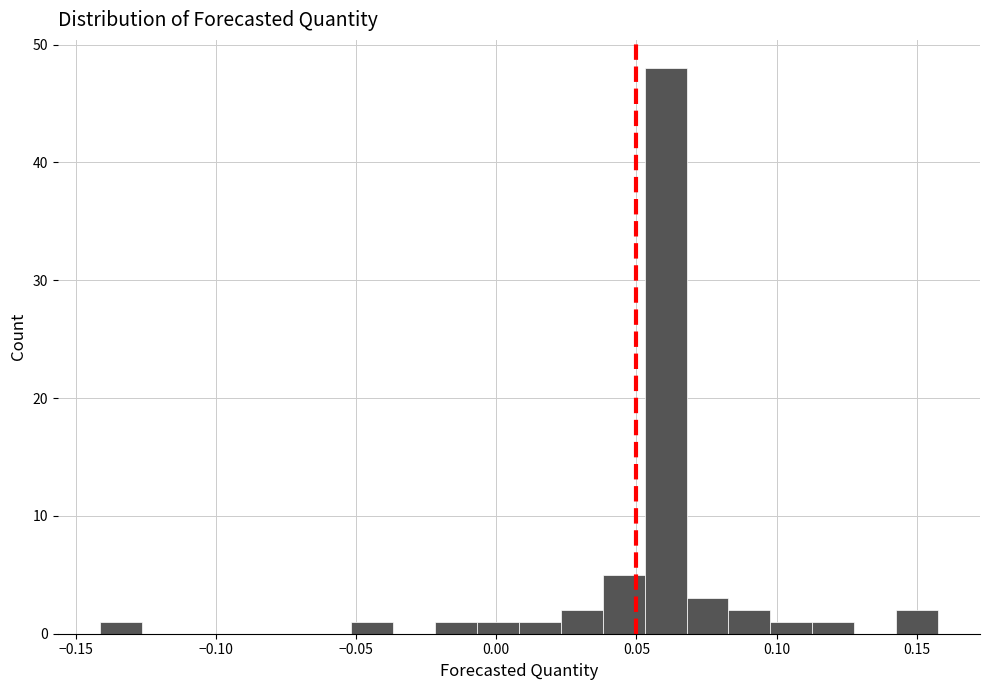

Read against the x-axis, roughly where is the centre of the tallest bar?

0.060